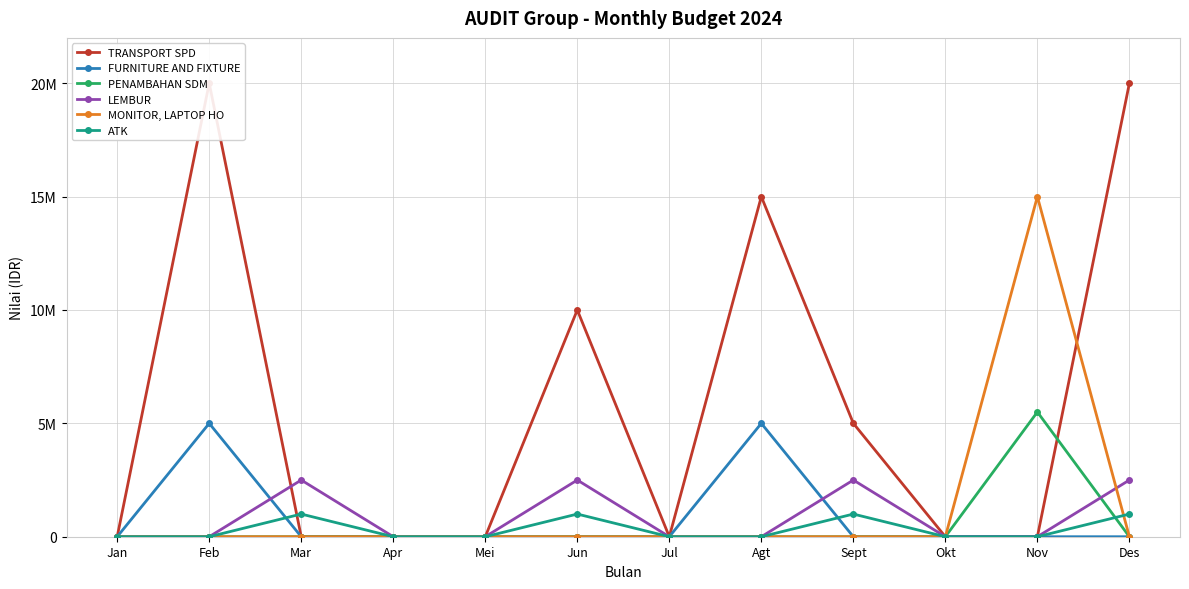

At which label does TRANSPORT SPD reach its minimum?

Jan